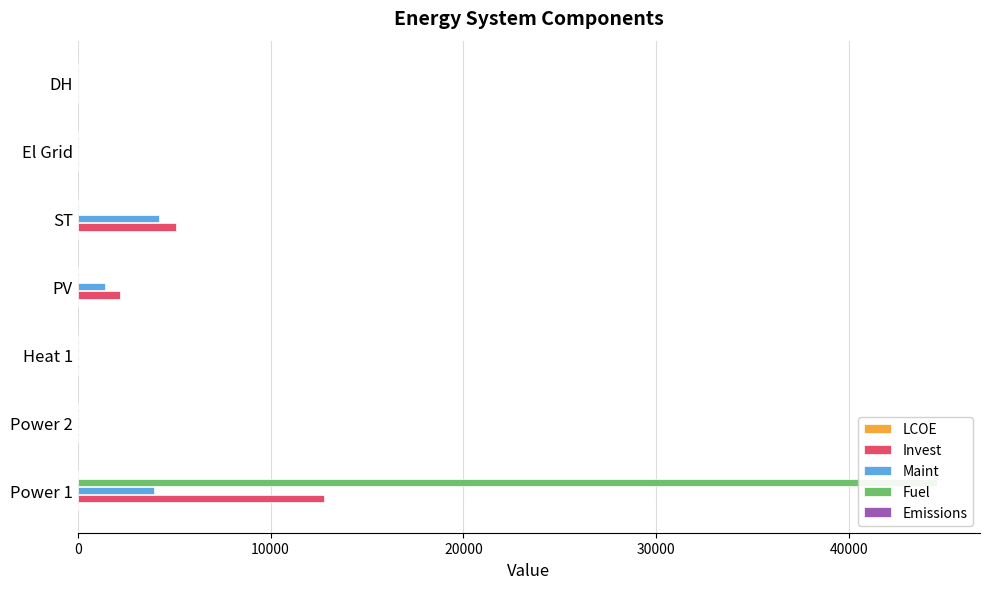

Which series has the largest range (max minus min)?

Fuel